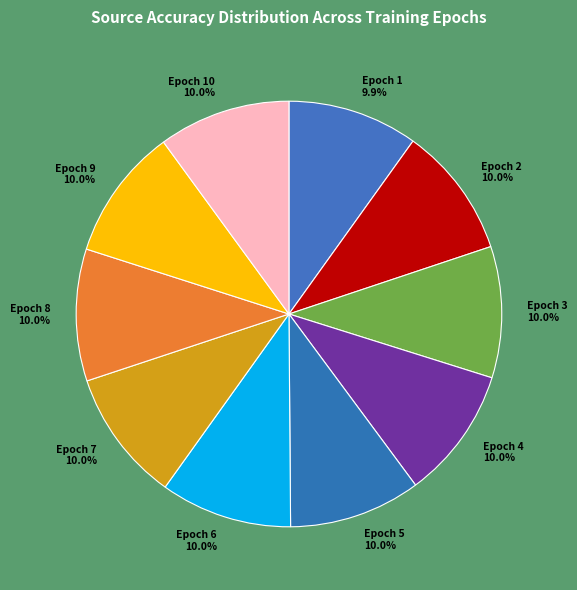

Is there any slice that represents more than half of the pie?

No